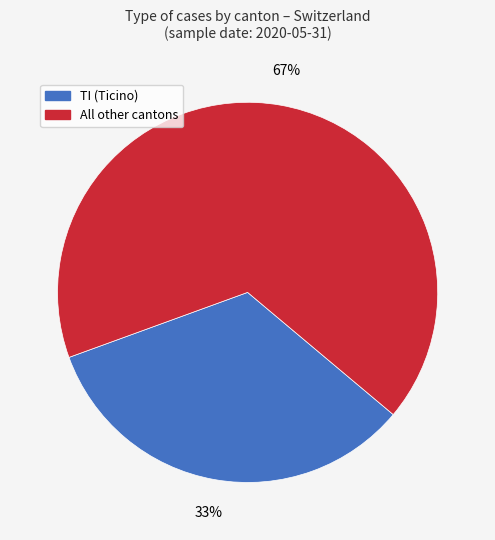

Is there any slice that represents more than half of the pie?

Yes